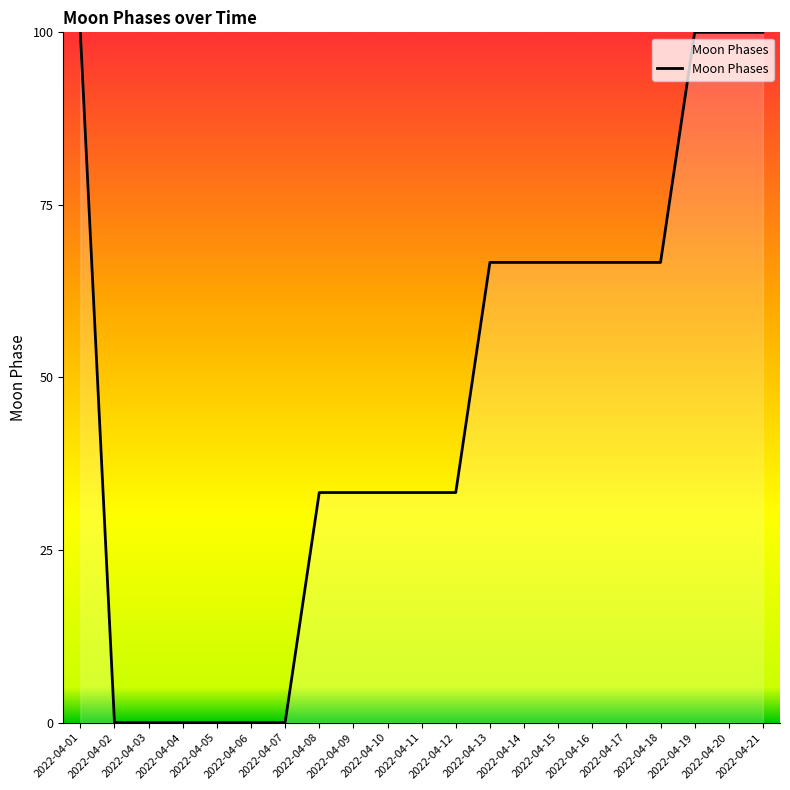

The chart shows a value of 1 at 2022-04-16. True or false?

False